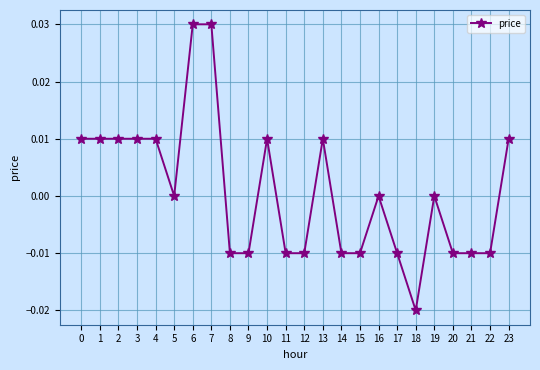

At which category does the chart reach its minimum across all series?

18